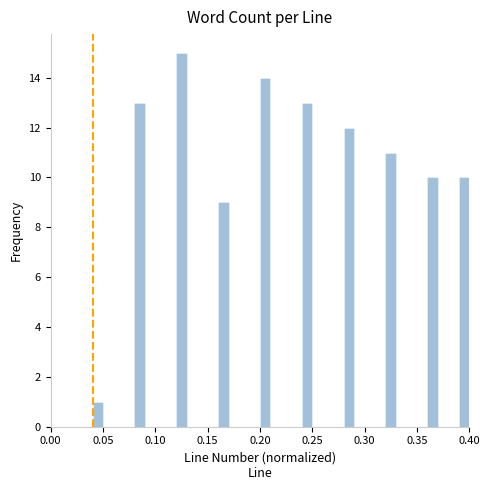

Read against the x-axis, roughly where is the centre of the tallest bar?

0.125